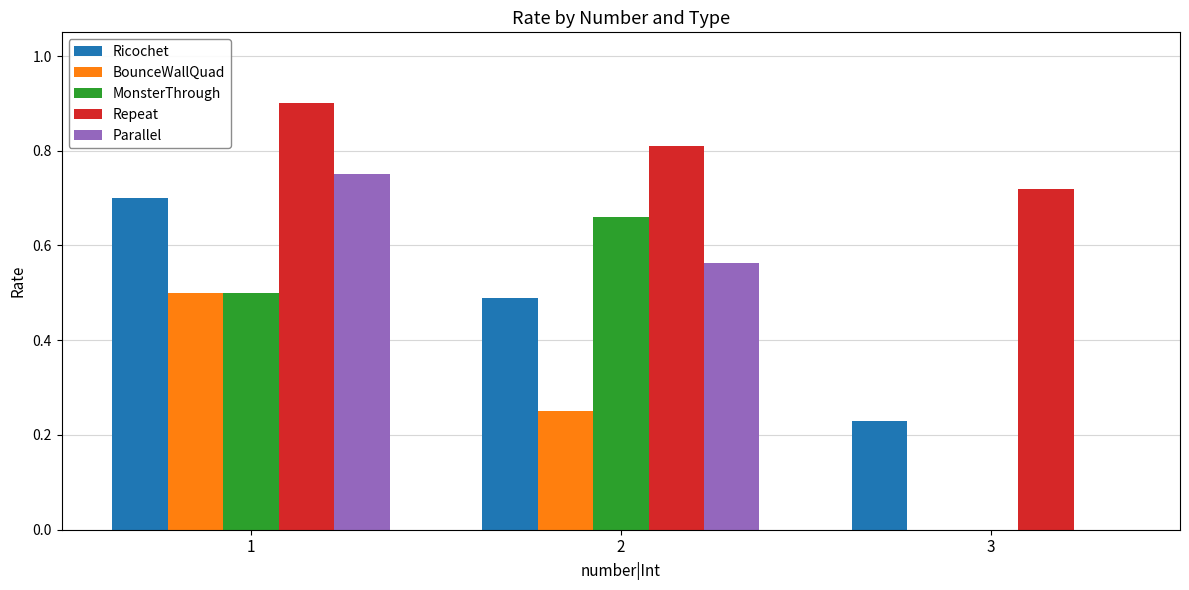

What is the greatest value displayed?

0.9